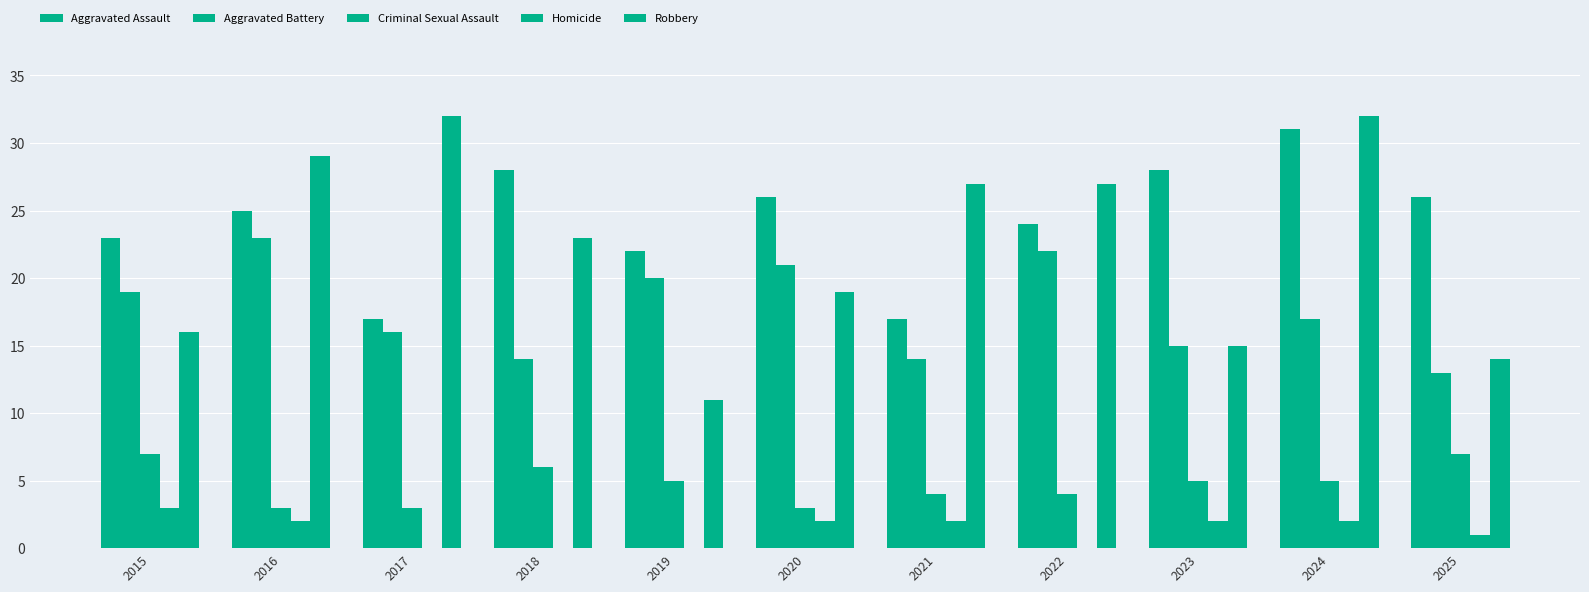

Which series has the widest spread of values?

Robbery